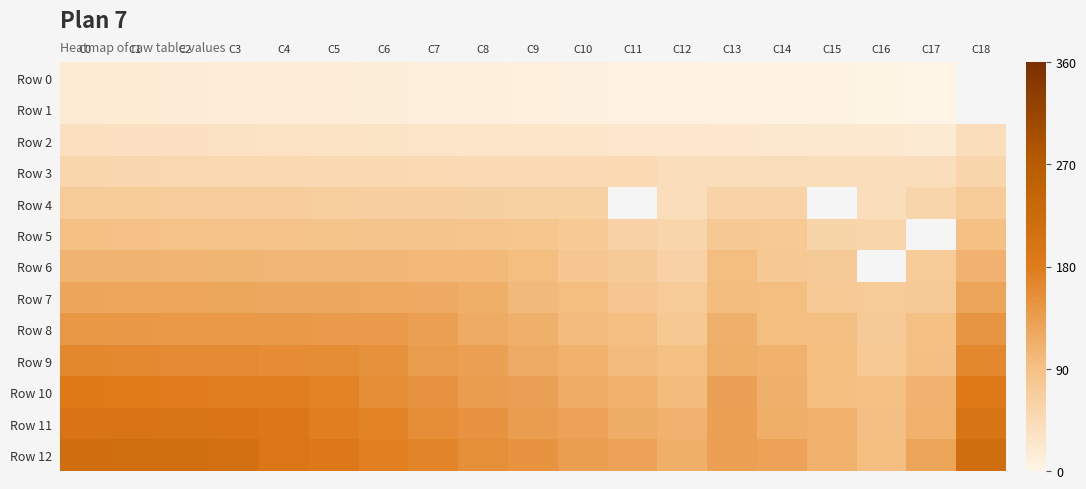

Rank the series by their maximum value, from highest to lowest.

Row 12, Row 11, Row 10, Row 9, Row 8, Row 7, Row 6, Row 5, Row 4, Row 3, Row 2, Row 0, Row 1